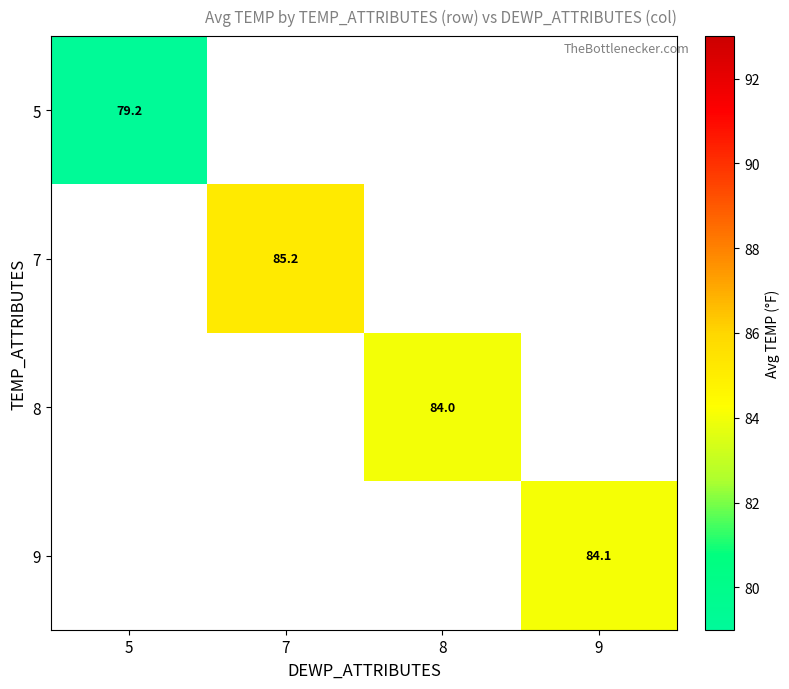

How many categories are shown in the chart?

4